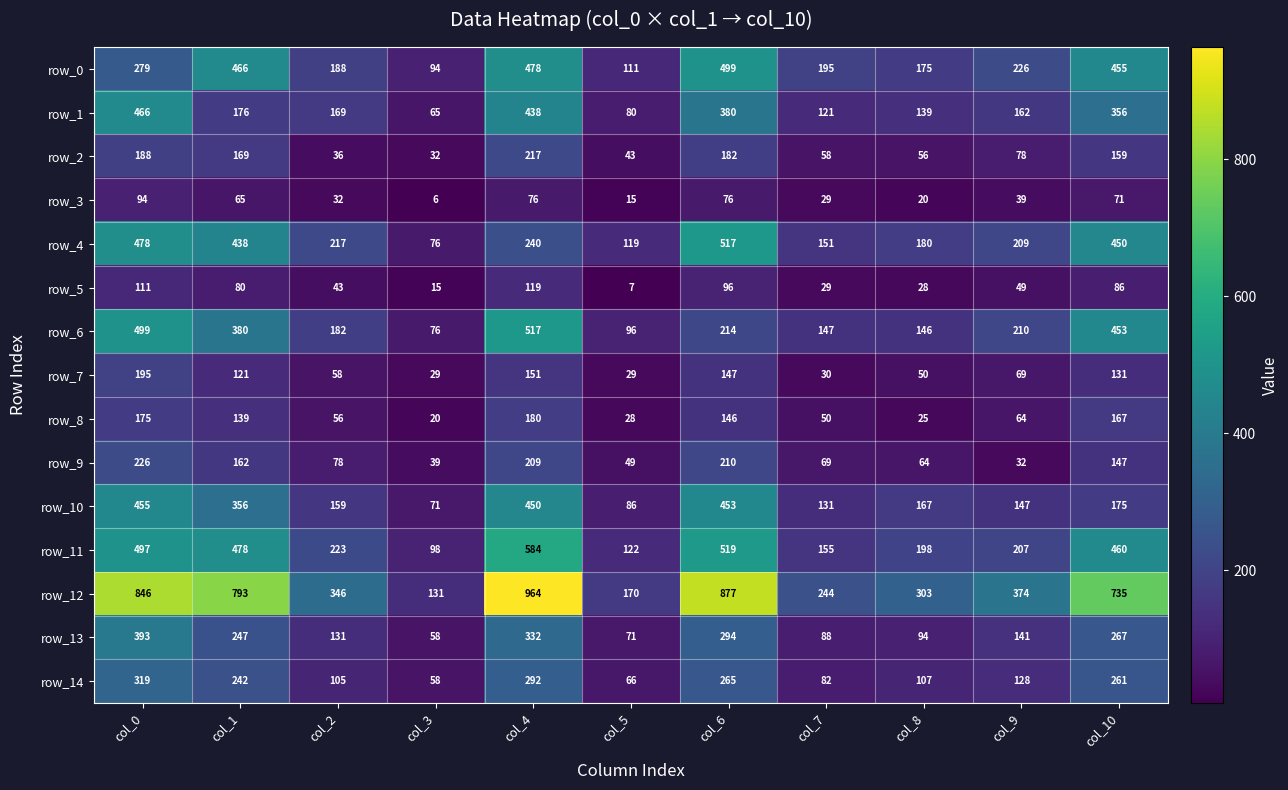

How many categories are shown in the chart?

11